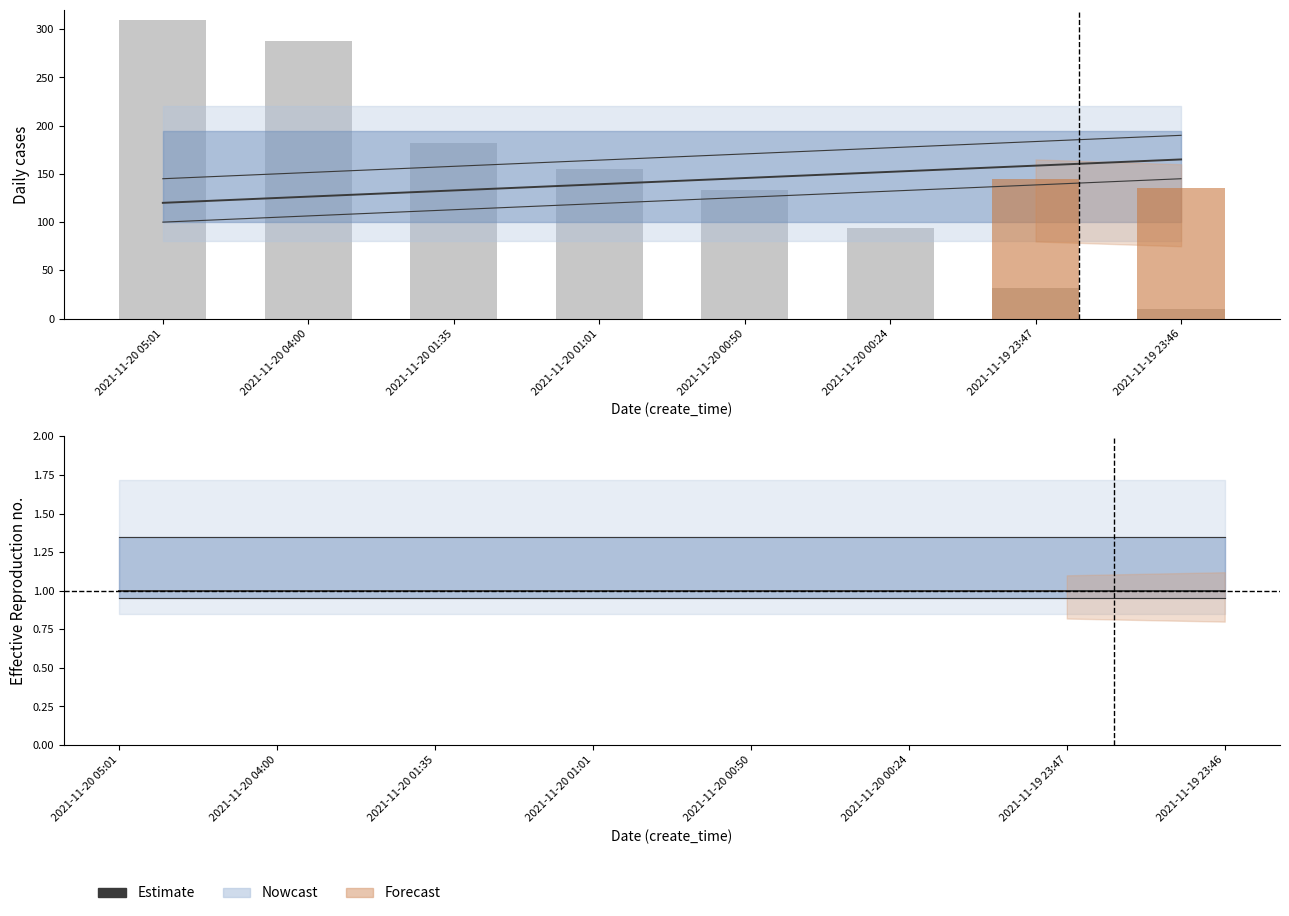

What is the label of the 1st bar from the left?

2021-11-20 05:01